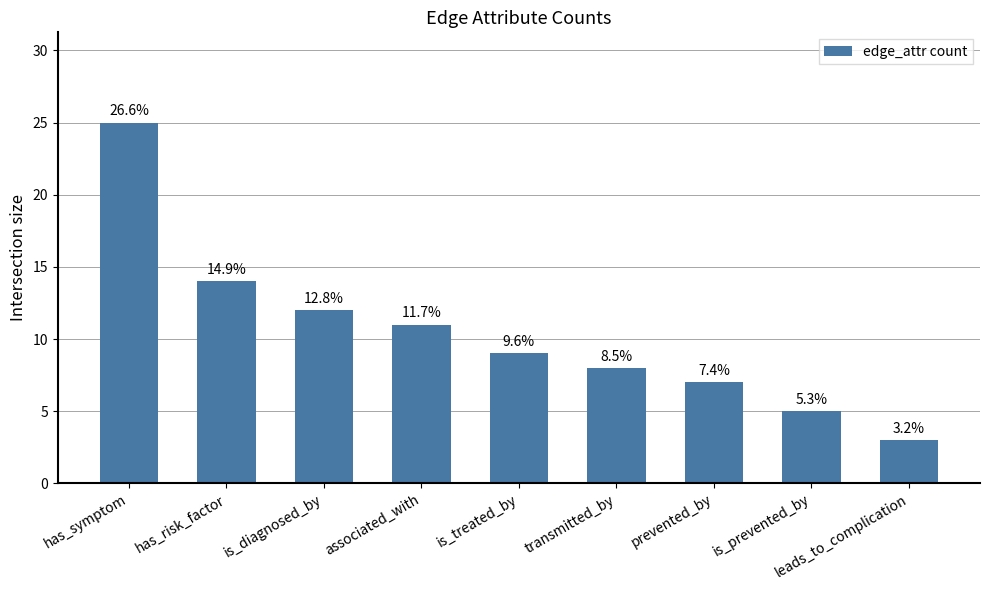

Does the chart contain any negative values?

No